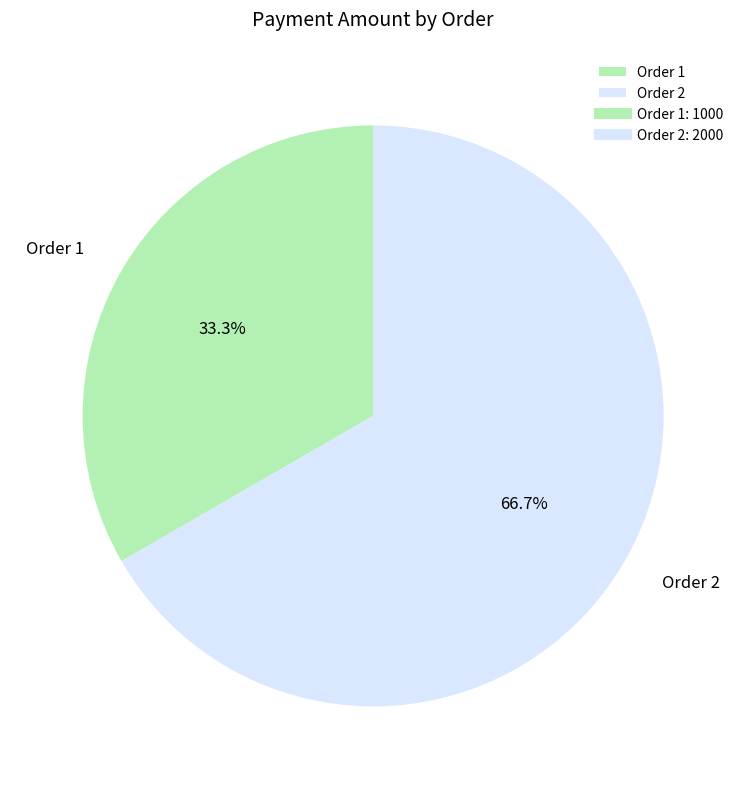

Which category accounts for the majority?

Order 2